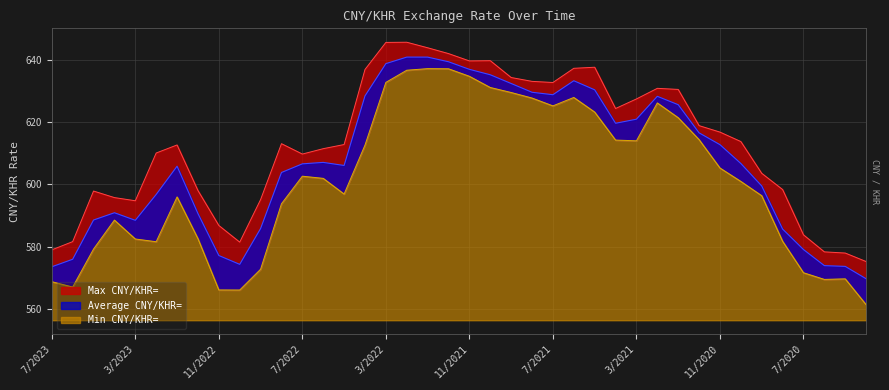

True or false: Max CNY/KHR= has a value of 983.0 at 12/2021.

False